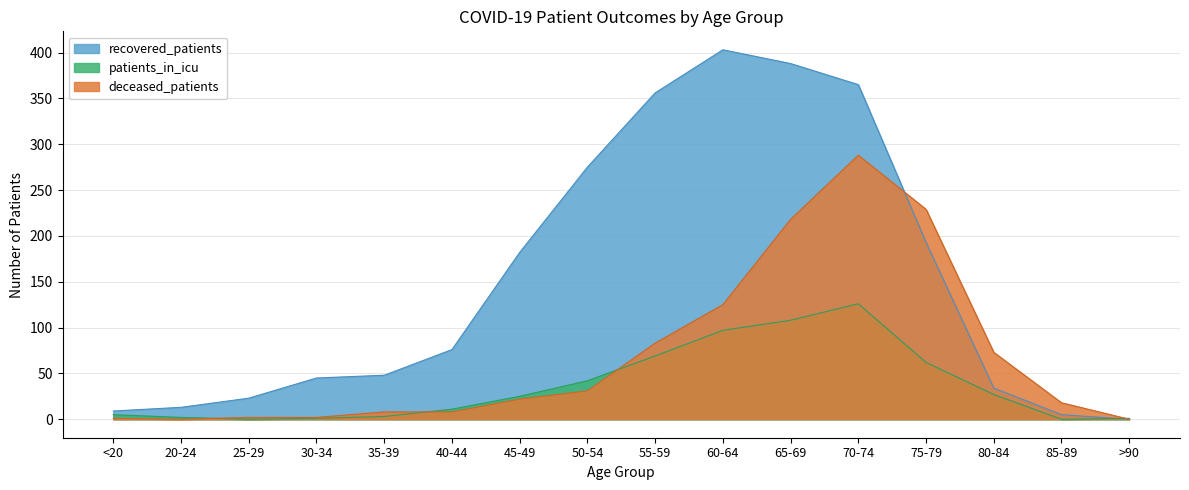

True or false: patients_in_icu and deceased_patients cross at least once.

True